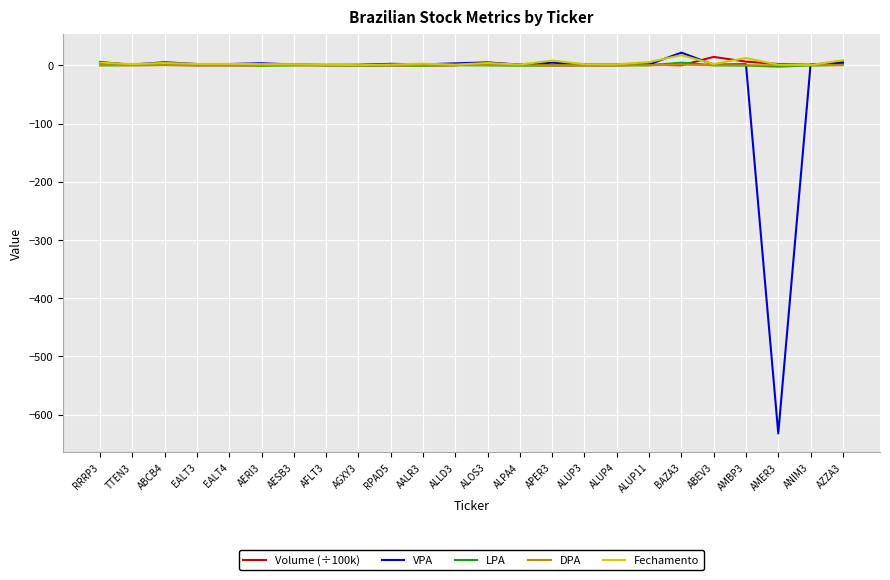

The value of Volume (÷100k) at ALUP4 is 0.0. True or false?

True